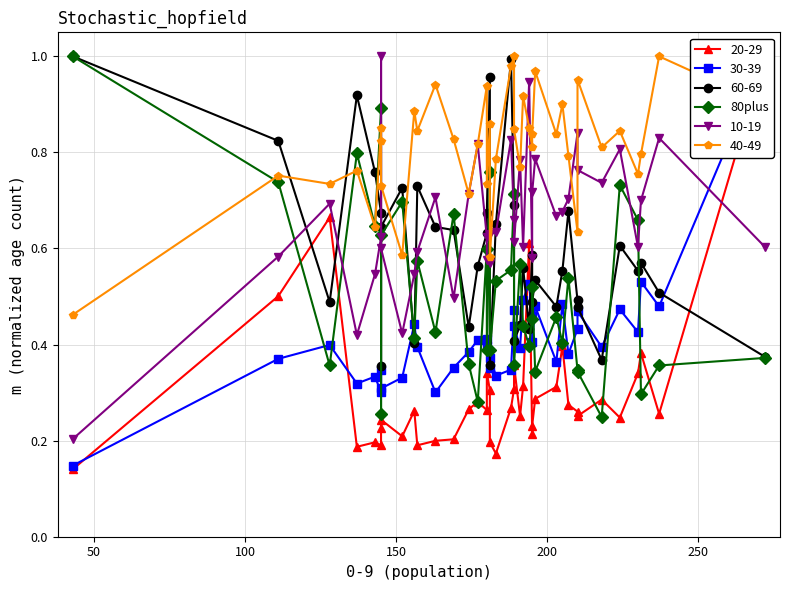

True or false: the data shows 0.6 at 33.

False